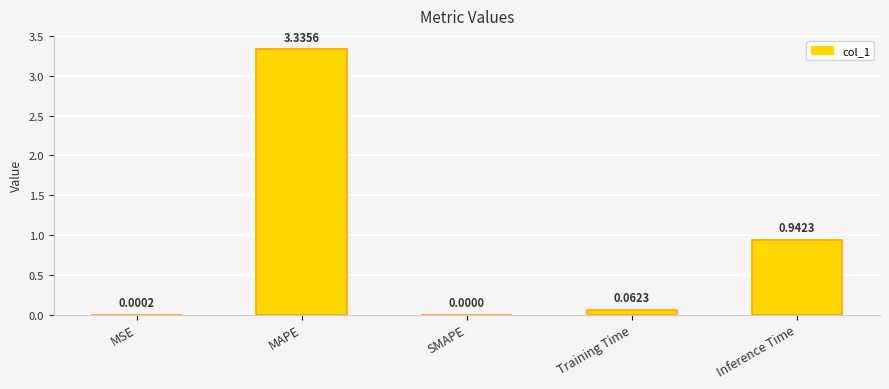

What is the sum of all values?

4.3